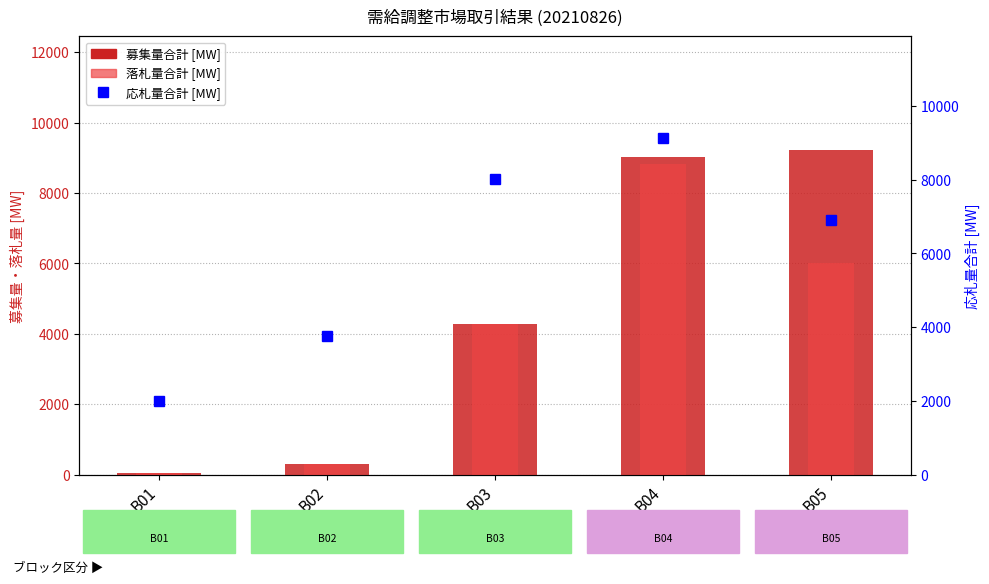

At which label does 募集量合計 [MW] reach its peak?

B05